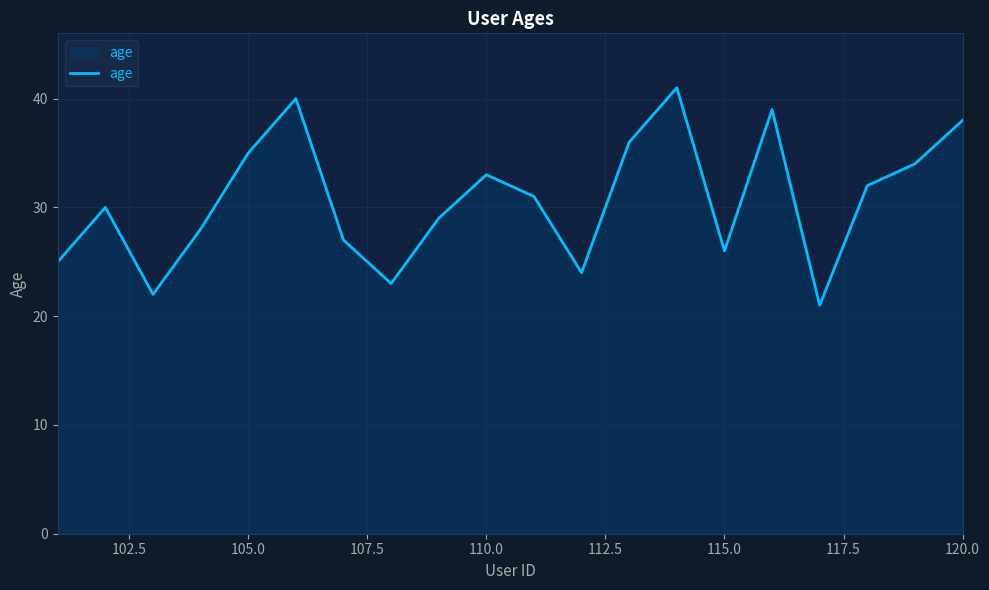

What is the greatest value displayed?

41